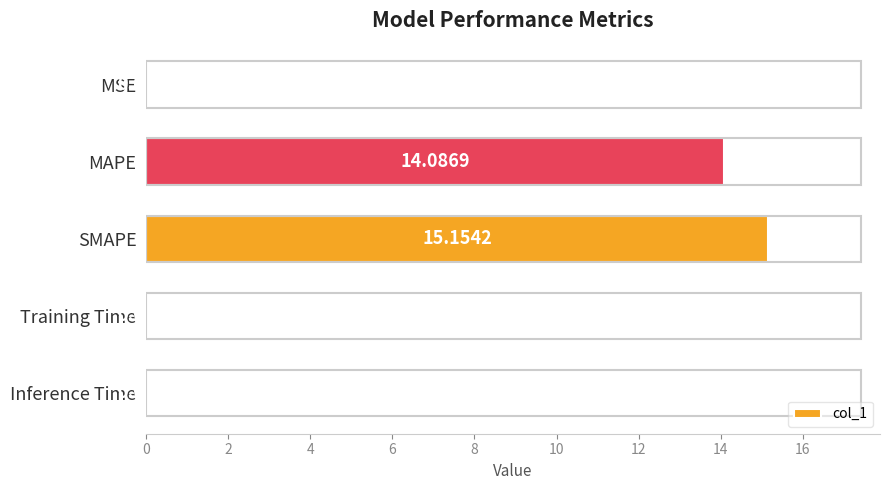

Which has a higher value, SMAPE or Training Time?

SMAPE